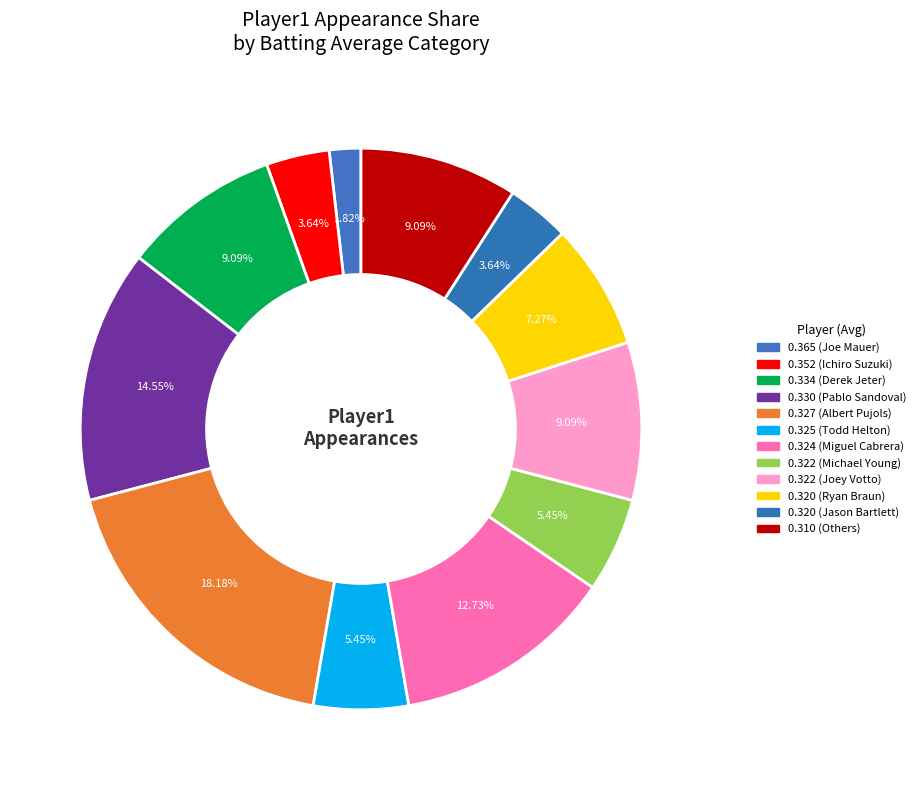

Count the number of slices in the pie.

12